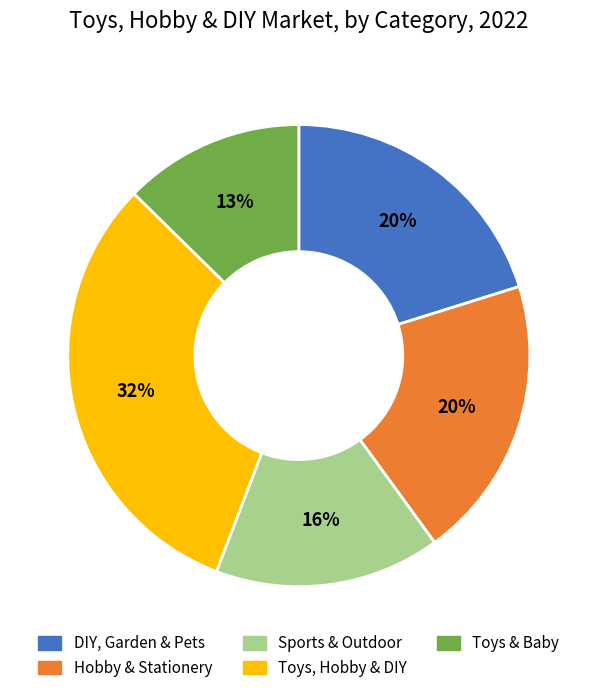

True or false: DIY, Garden & Pets accounts for 20% of the total.

True